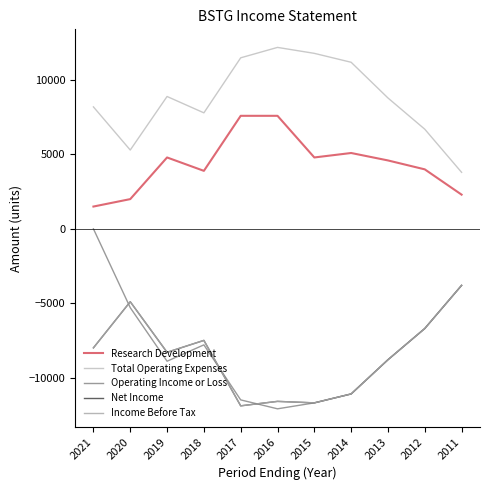

What is the sum of all Research Development values?

48200